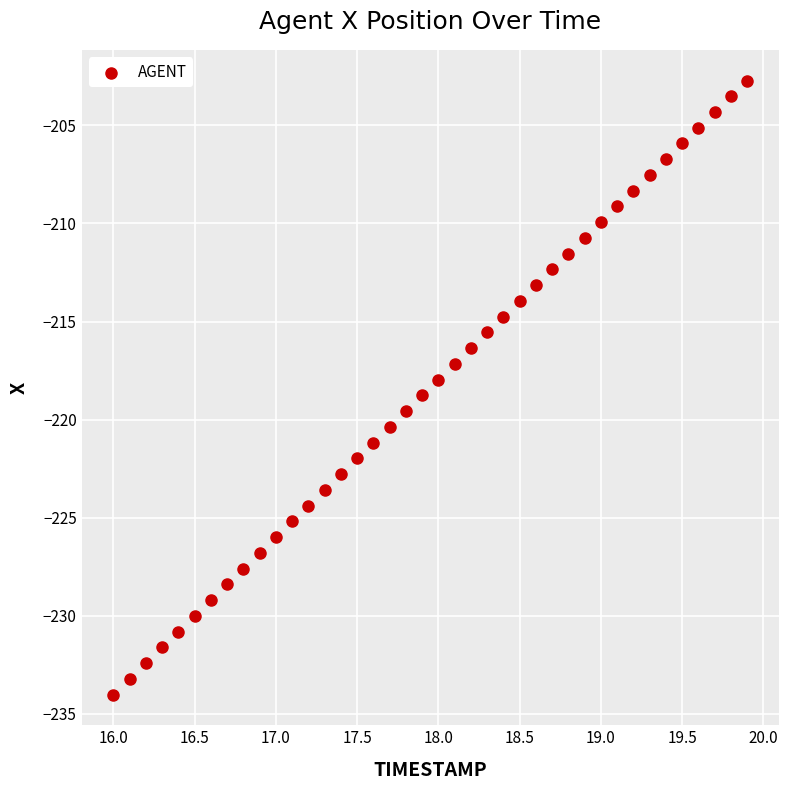

What is the range of X values (max minus min)?

3.9